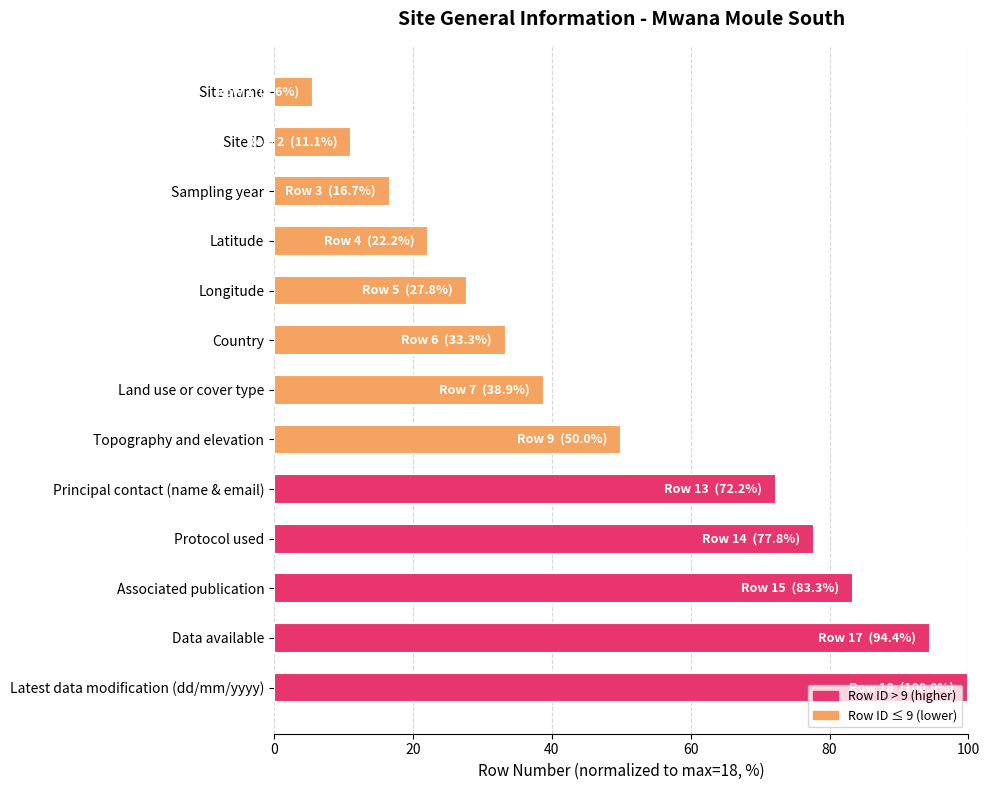

How many bars are there in total?

13